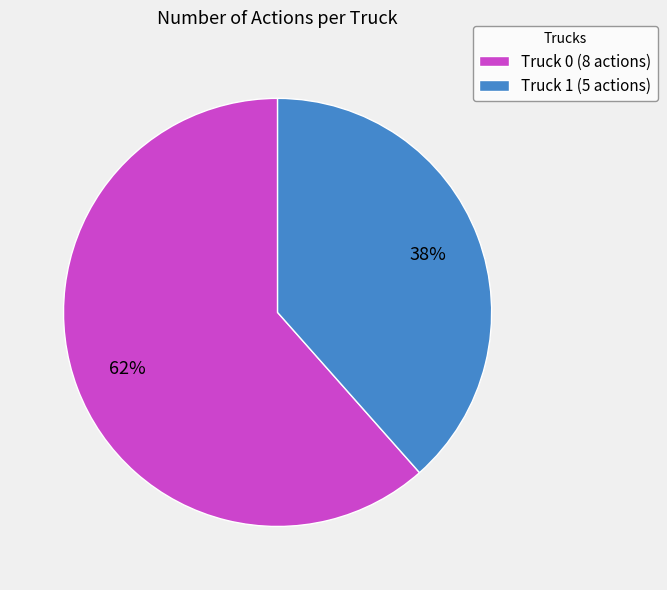

What is the ratio of the value at Truck 1 to the value at Truck 0?

0.6